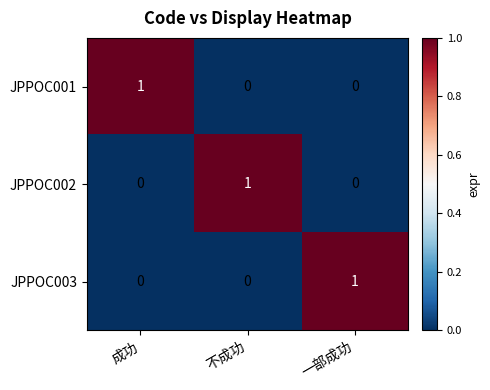

Count the JPPOC001 values in the range 0 to 1.

3